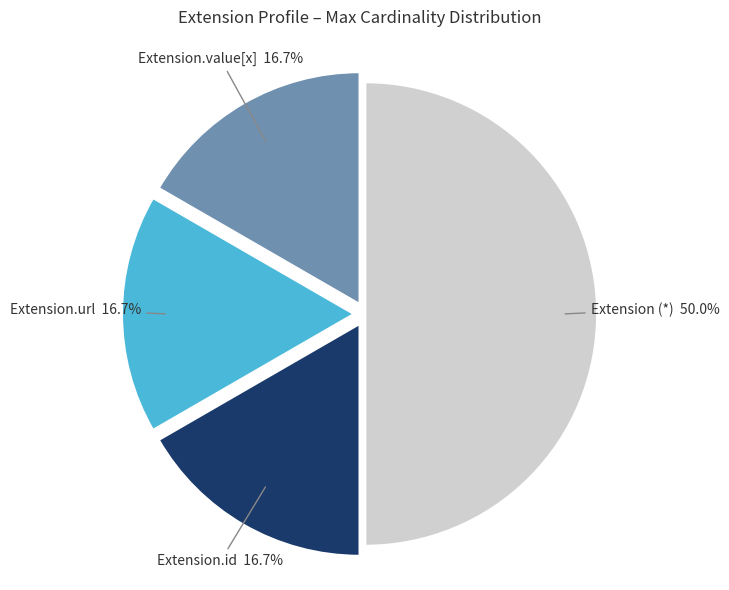

What is the largest slice in the pie chart?

Extension (*)